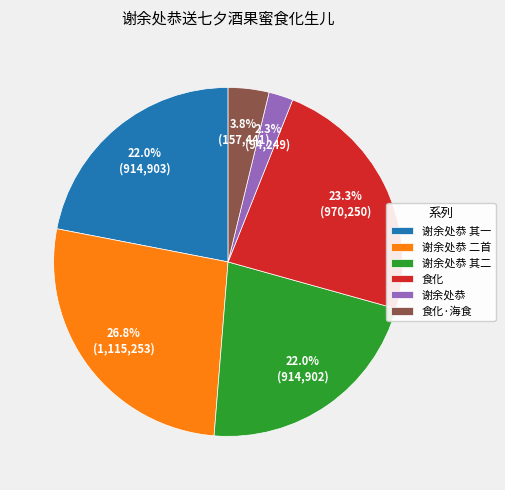

Which category has the biggest portion of the pie?

谢余处恭 二首